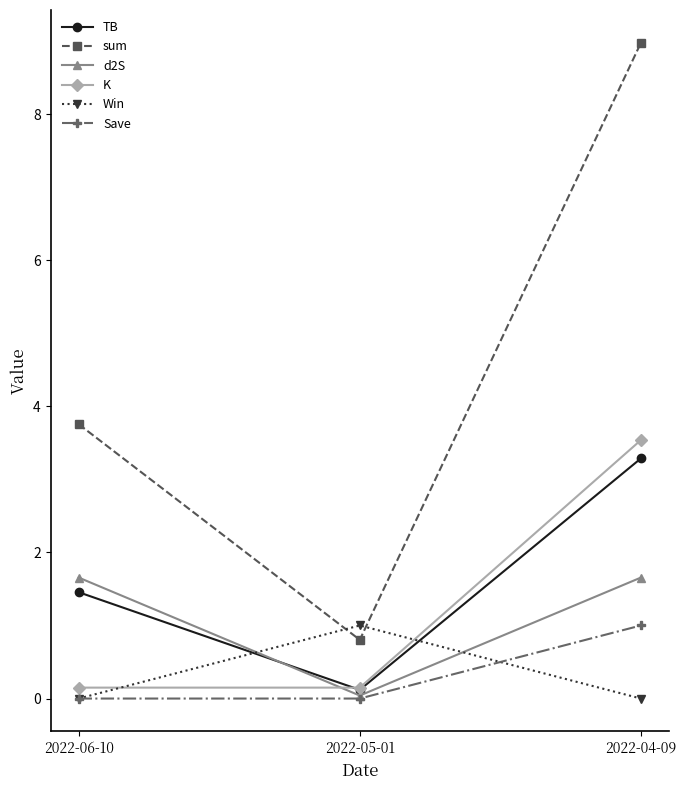

Between 2022-06-10 and 2022-04-09, which series saw the biggest shift?

sum